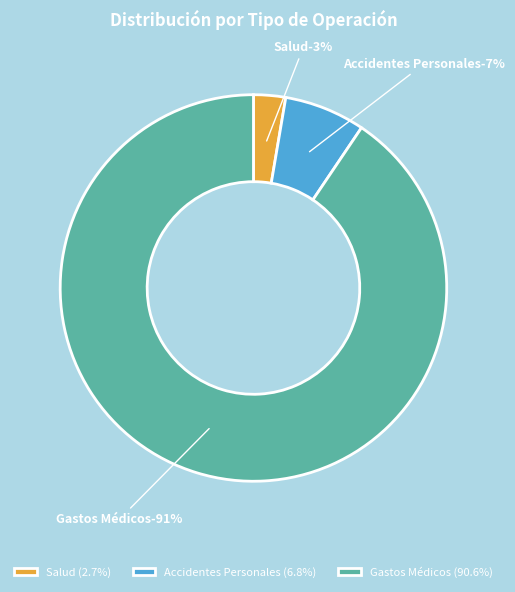

How many slices are in this pie chart?

3